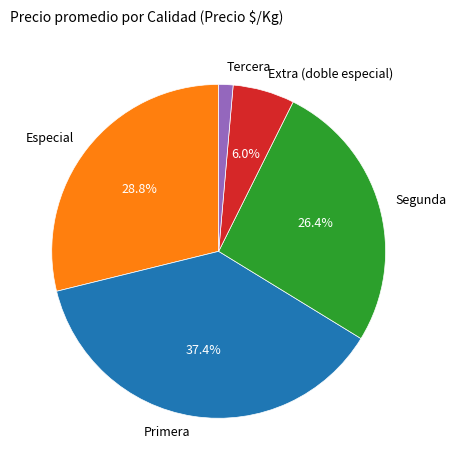

Which category has the smallest portion of the pie?

Tercera